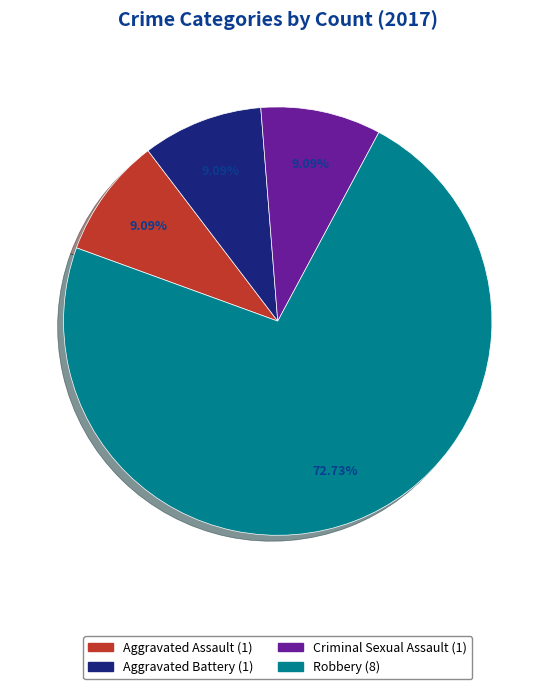

What is the largest slice in the pie chart?

Robbery